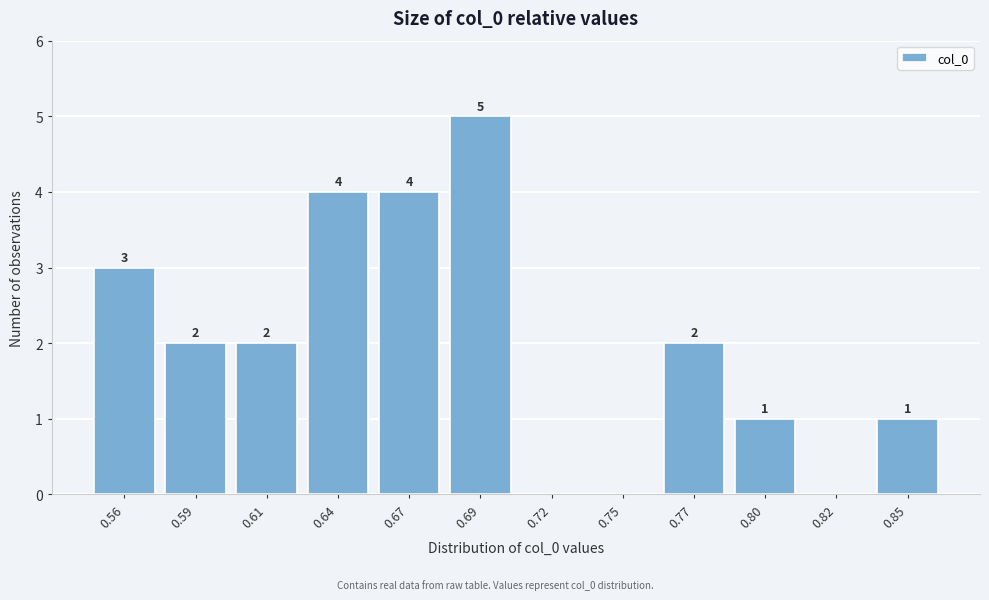

Reading right to left, list all the values displayed in this chart.

0.85=1	0.82=0	0.80=1	0.77=2	0.75=0	0.72=0	0.69=5	0.67=4	0.64=4	0.61=2	0.59=2	0.56=3